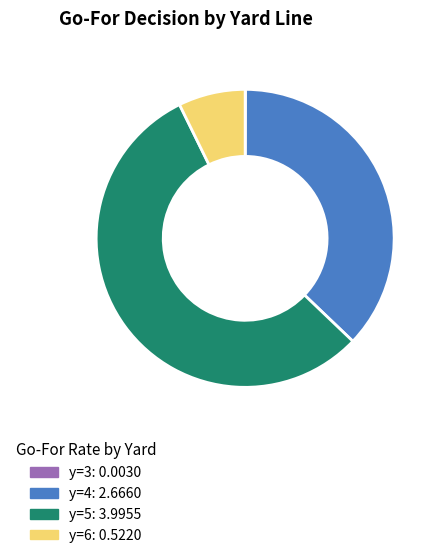

Is there any slice that represents more than half of the pie?

Yes